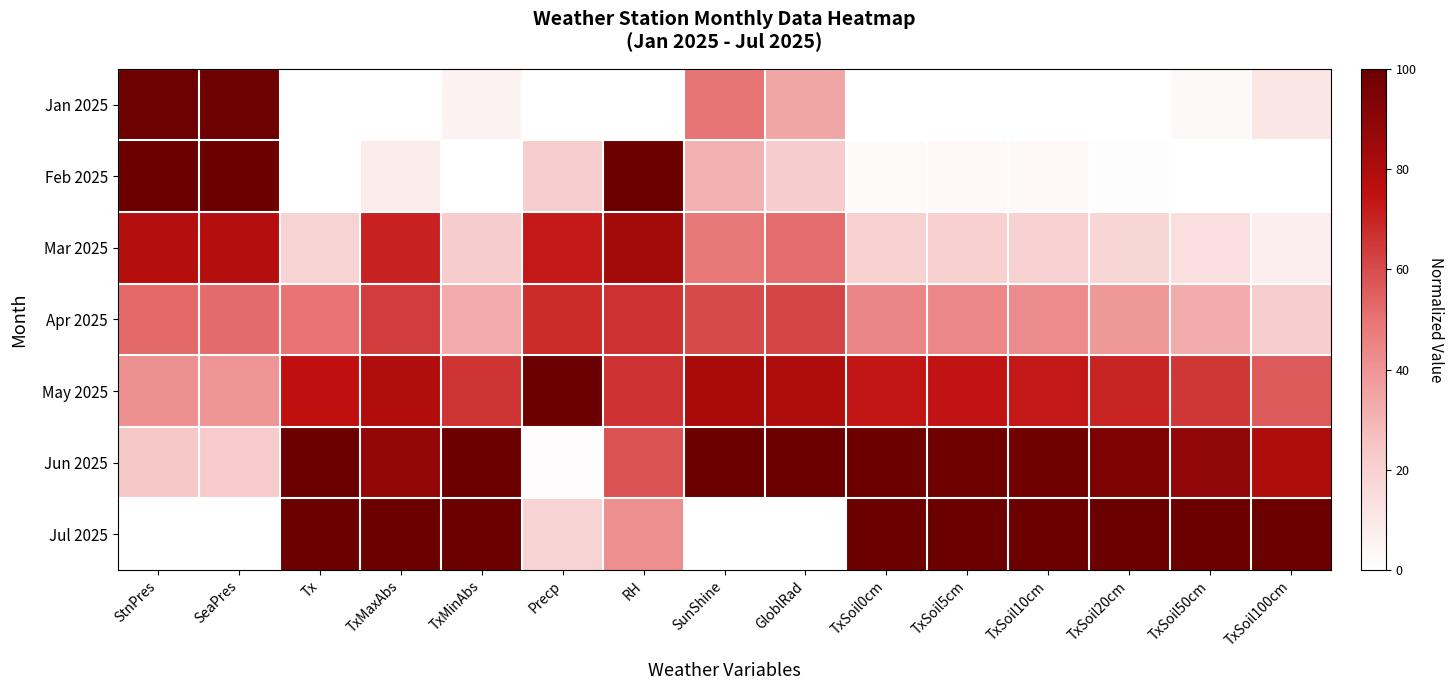

At which category is the sum across all series the highest?

RH